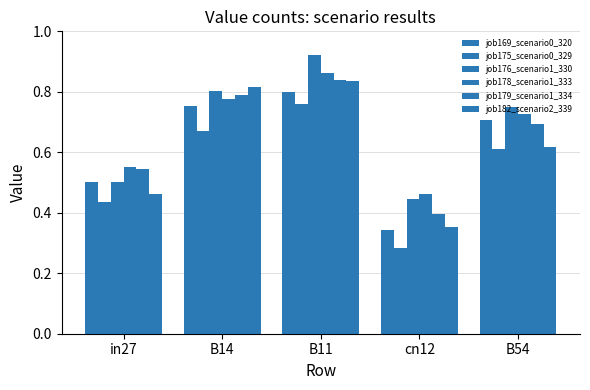

Where is job169_scenario0_320 nearest to the value 0?

cn12